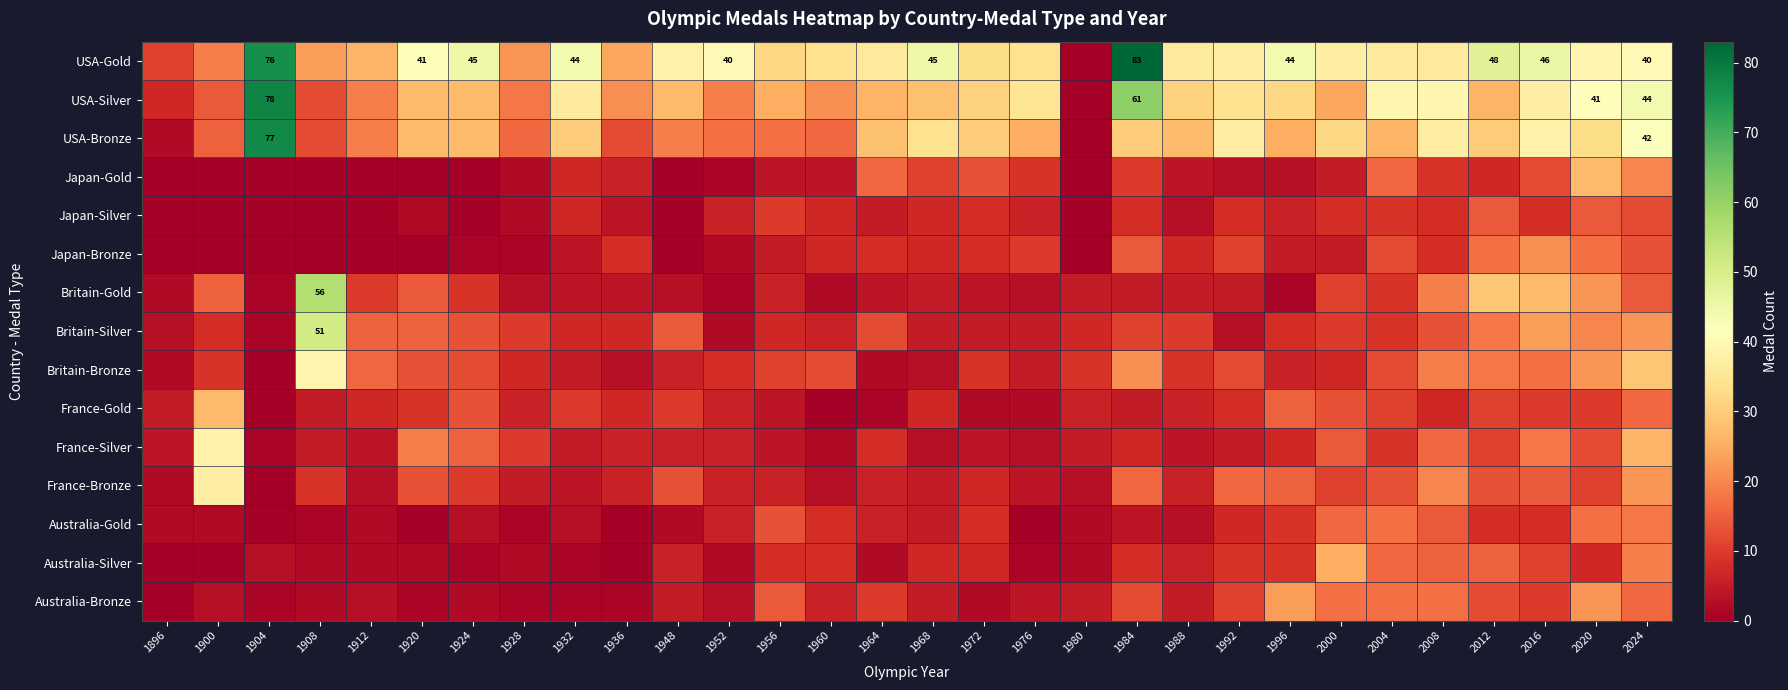

Which category has the lowest value across all series?

1980